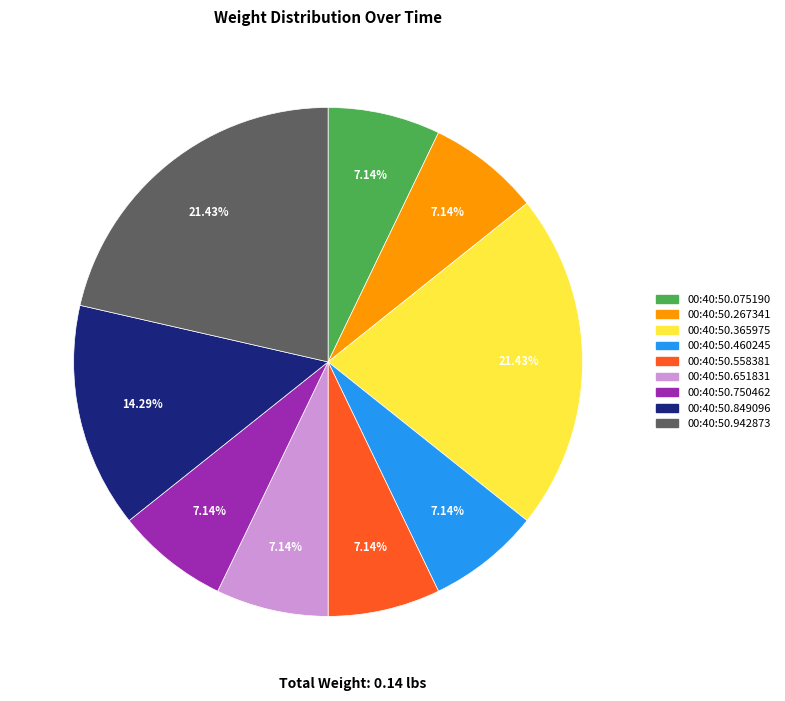

Is there a majority slice in this chart?

No